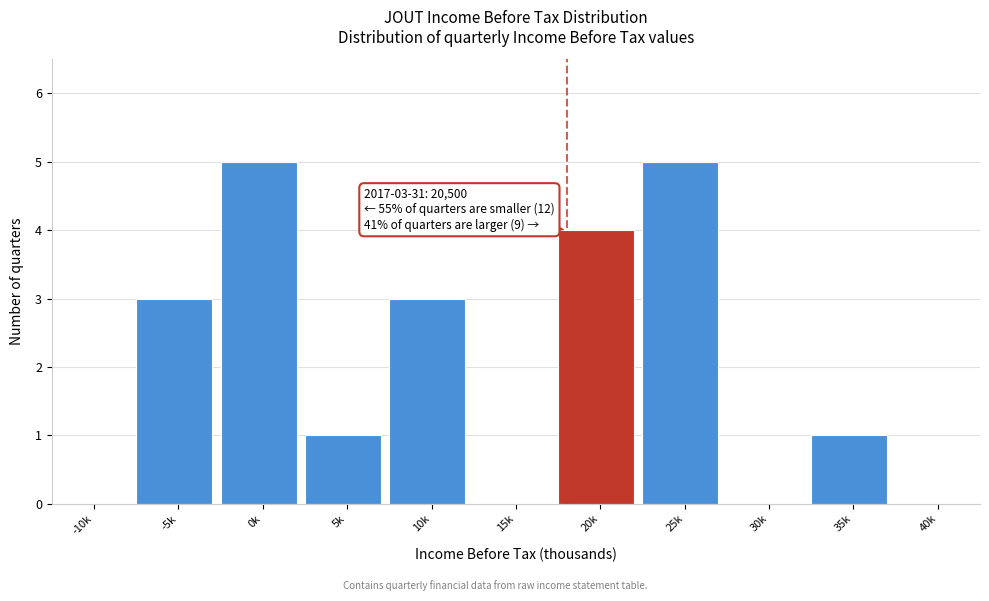

Reading right to left, extract all data points from this chart.

40k=0	35k=1	30k=0	25k=5	20k=4	15k=0	10k=3	5k=1	0k=5	-5k=3	-10k=0